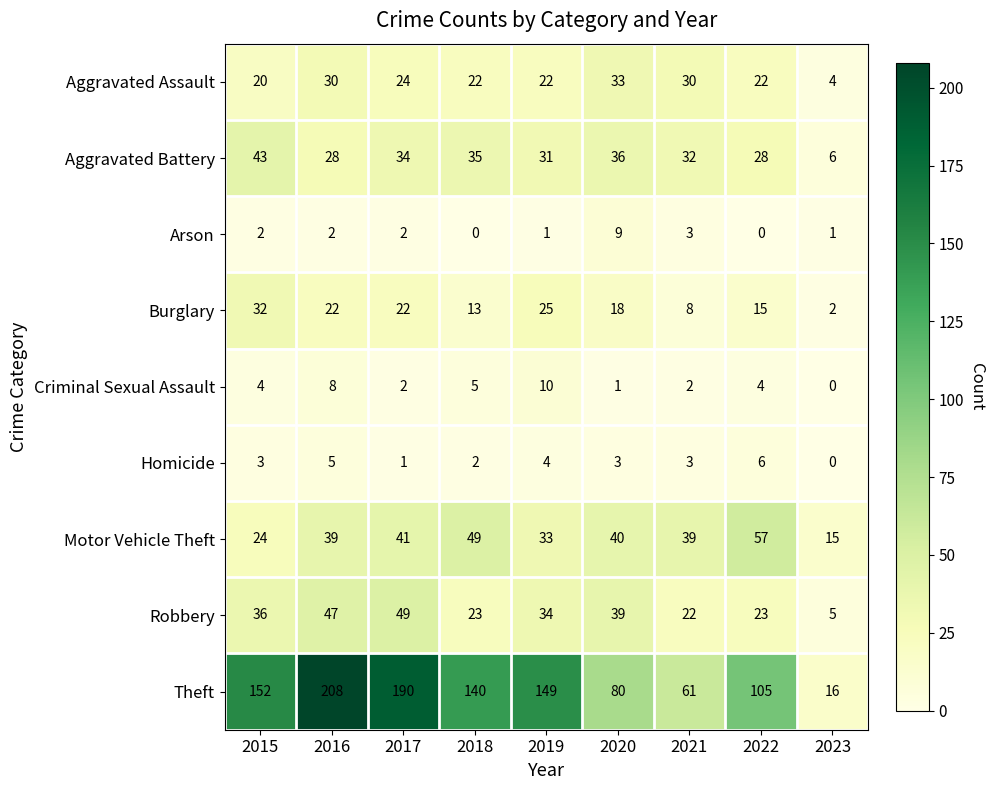

Where is Aggravated Assault nearest to the value 18?

2015